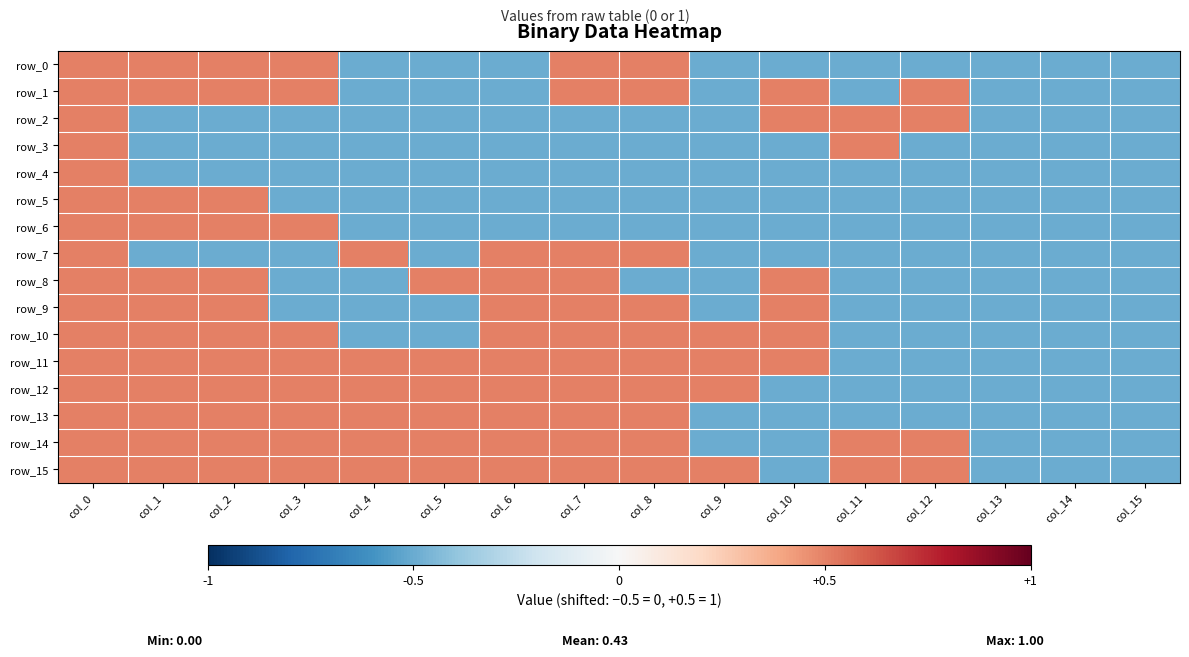

Is it true that row_4 equals -0.5 at col_12?

True